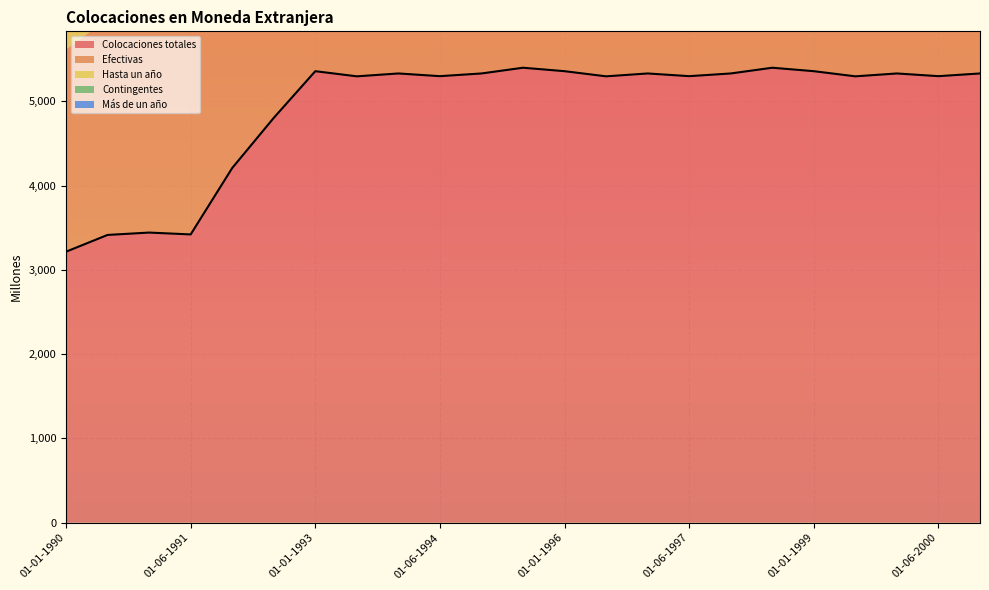

At which label does Colocaciones totales first exceed 5299?

01-01-1993